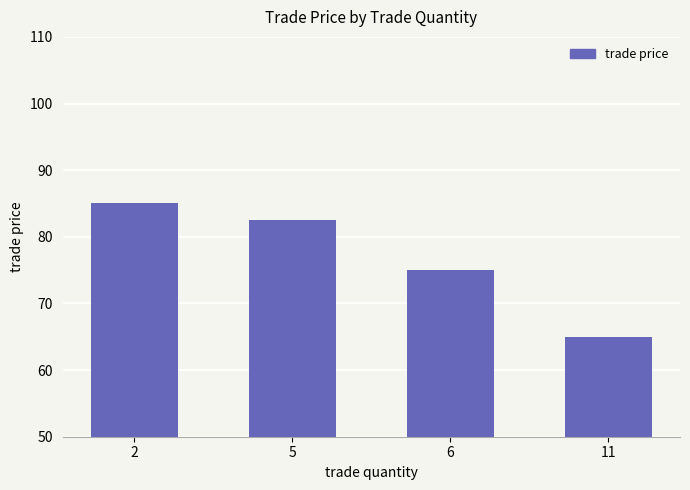

Rank the categories by value from lowest to highest.

11, 6, 5, 2